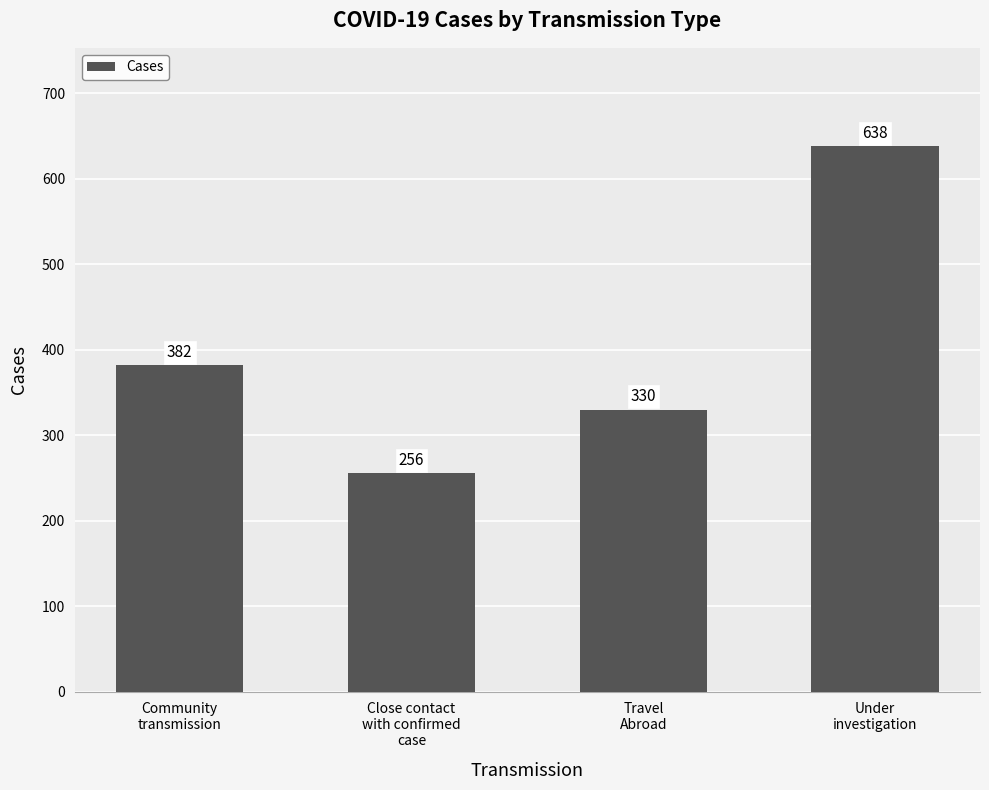

Reading right to left, list all the values displayed in this chart.

Under
investigation=638	Travel
Abroad=330	Close contact
with confirmed
case=256	Community
transmission=382